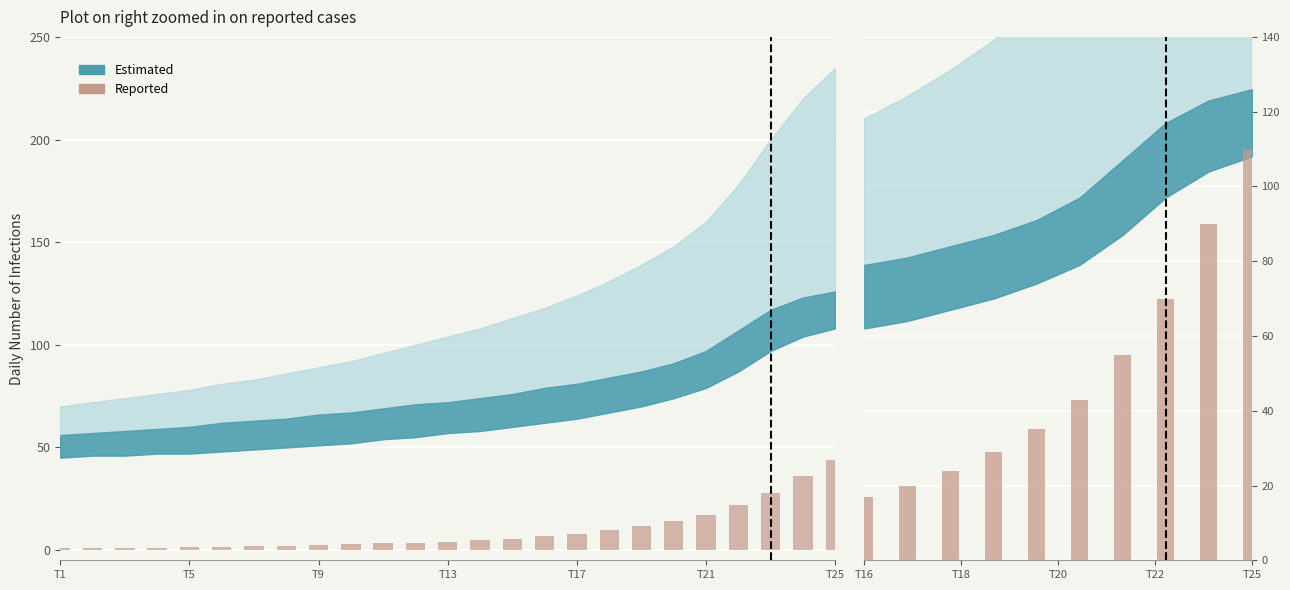

The value at T22 is 122. True or false?

False